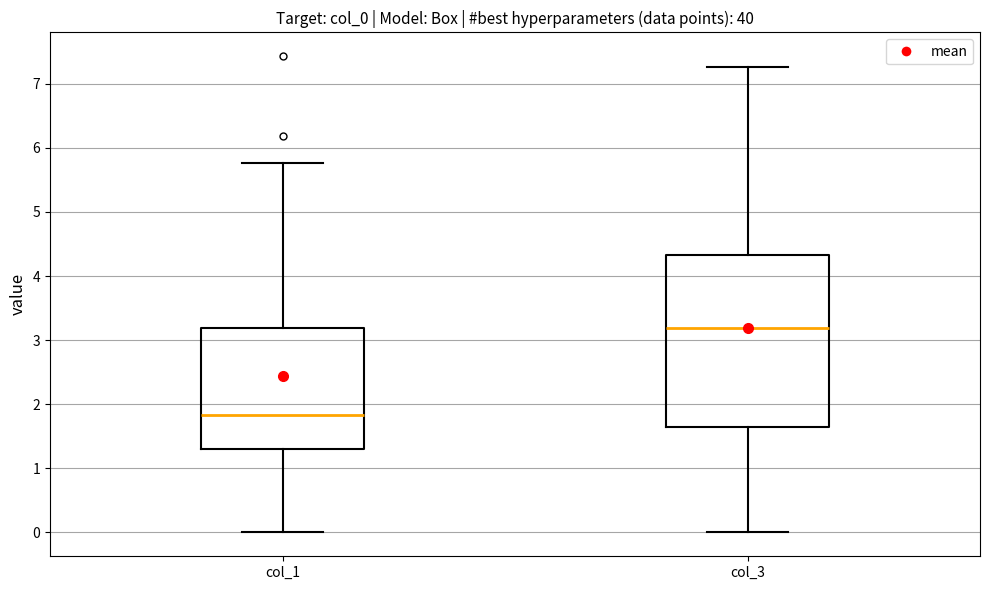

Reading left to right, read every box against the y-axis: the position of its median line, the range the box covers, and the ends of its whiskers. The values are not printed on the chart, so give them approximately, as read against the axis.

col_1: median 1.8, box 1.3 to 3.2, whiskers 0.0 to 5.8
col_3: median 3.2, box 1.7 to 4.3, whiskers 0.0 to 7.3